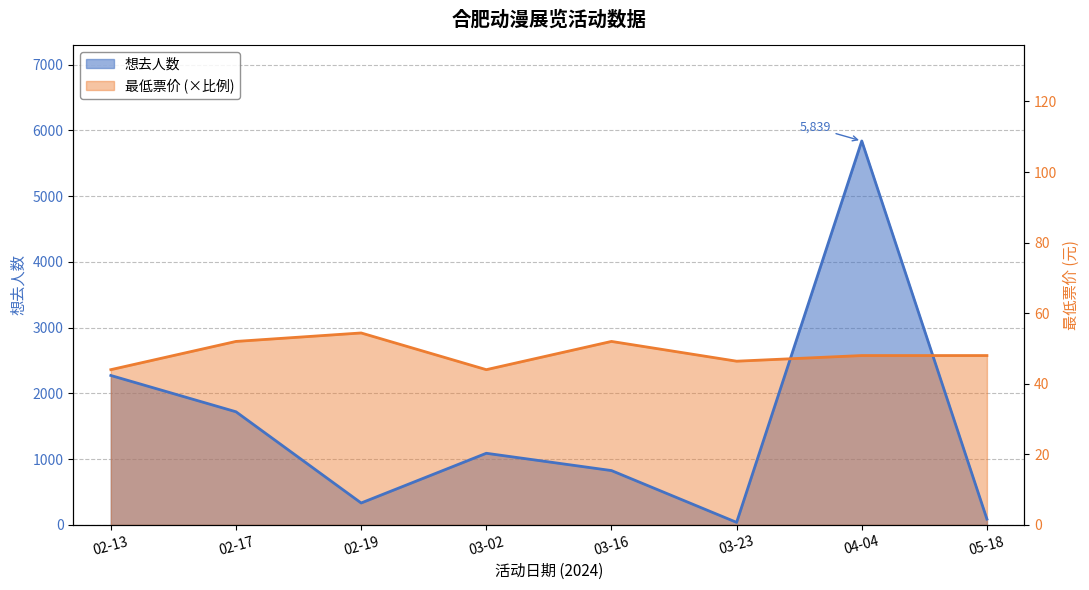

What is the maximum value shown in the chart?

5839.0